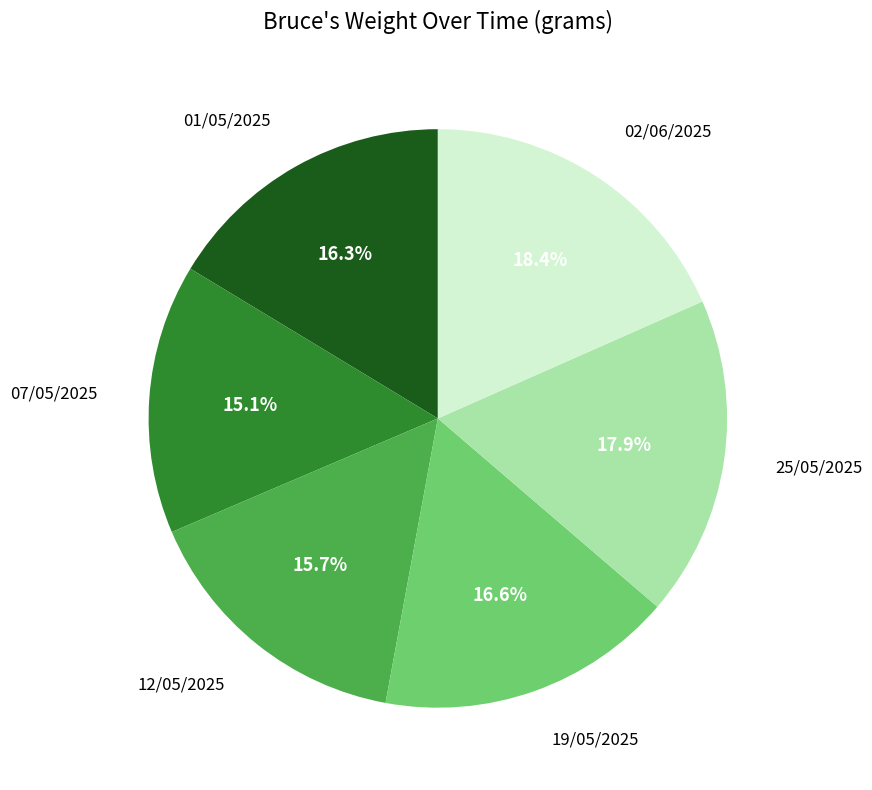

Does any single category account for the majority?

No